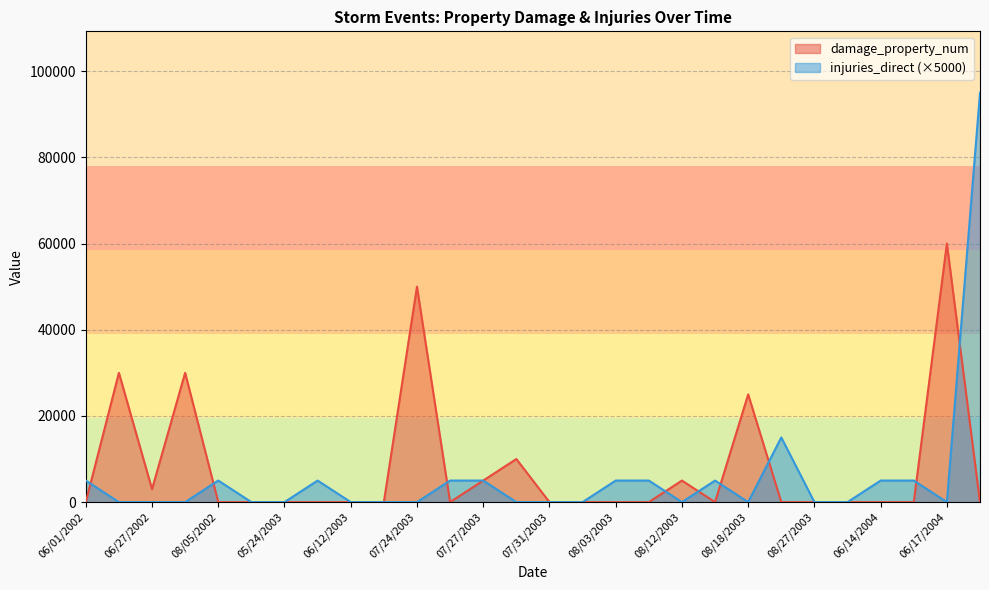

What is the difference between the maximum and minimum values in the damage_property_num series?

60000